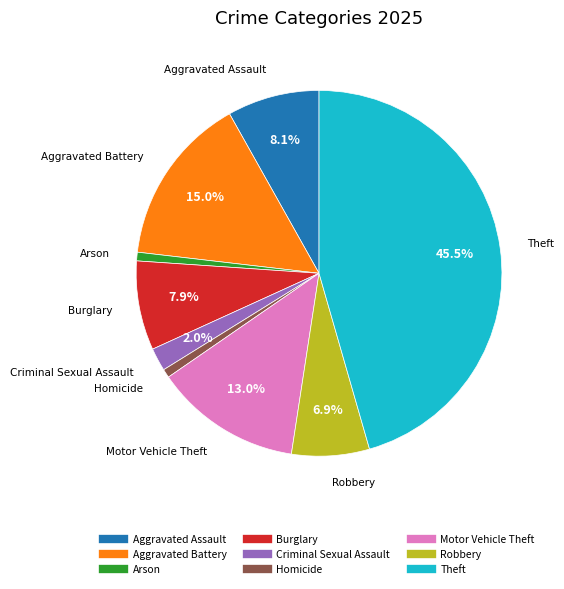

To the nearest percent, what is the difference between the largest and smallest slice percentages?

45%